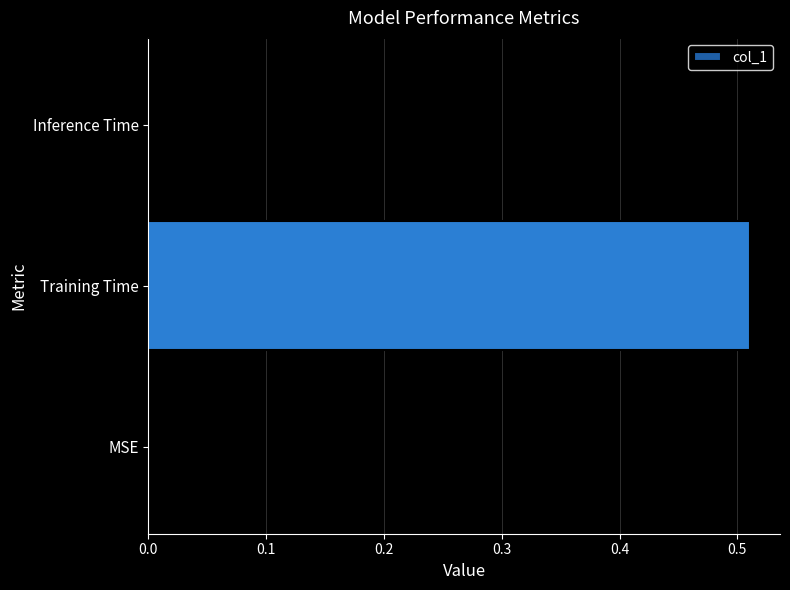

Is it true that the value at Inference Time is 0.0?

True